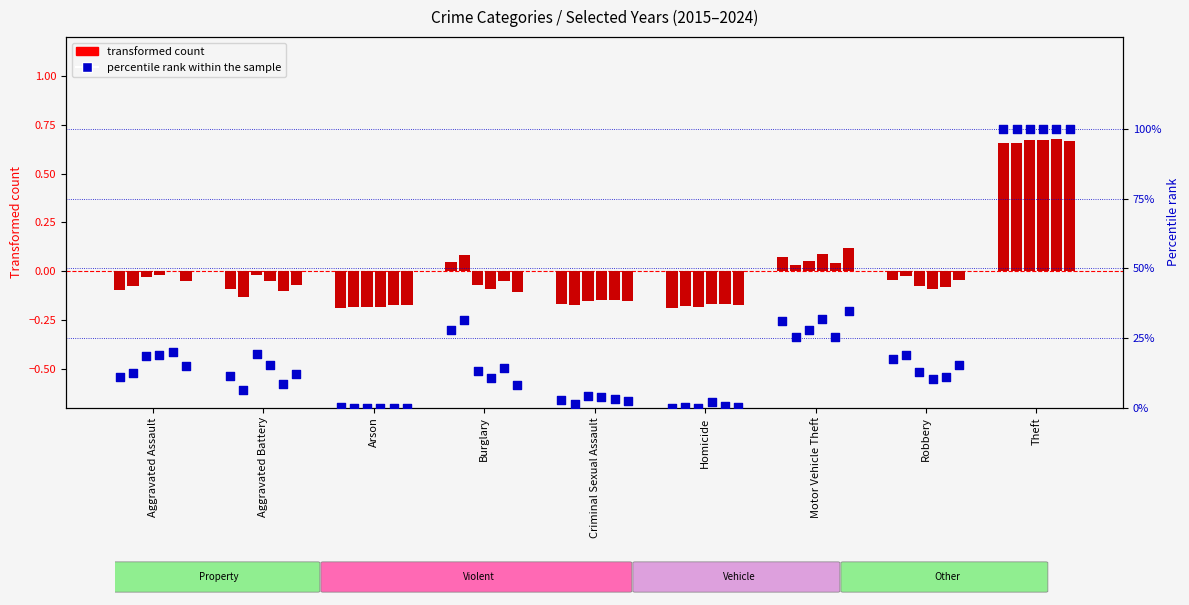

Which has a higher value, Theft or Homicide?

Theft